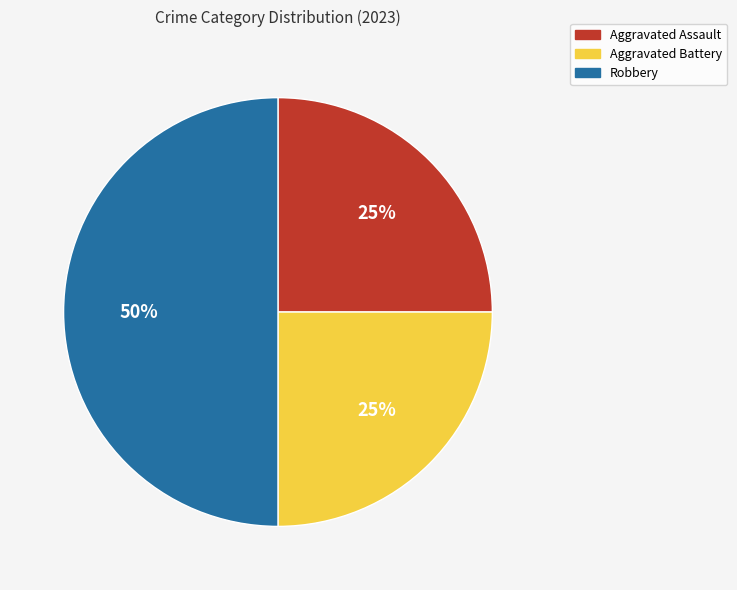

Does Aggravated Assault represent more than half of the total?

No